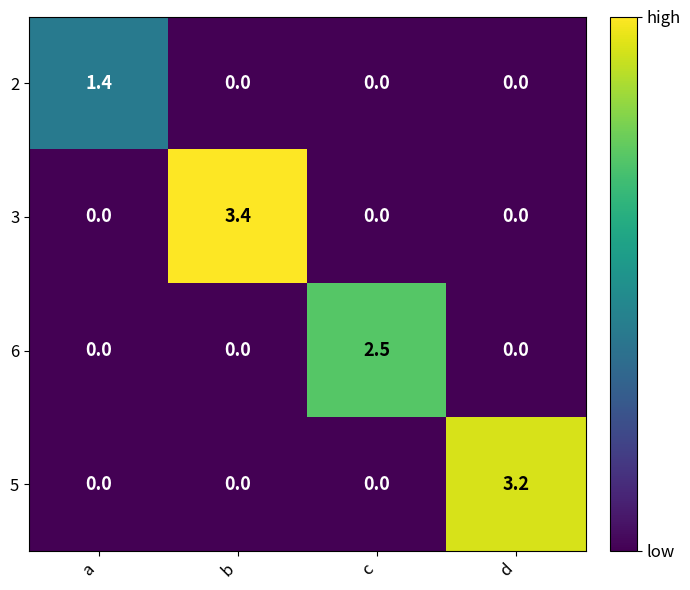

List the series in order of their peak value, lowest first.

2, 6, 5, 3